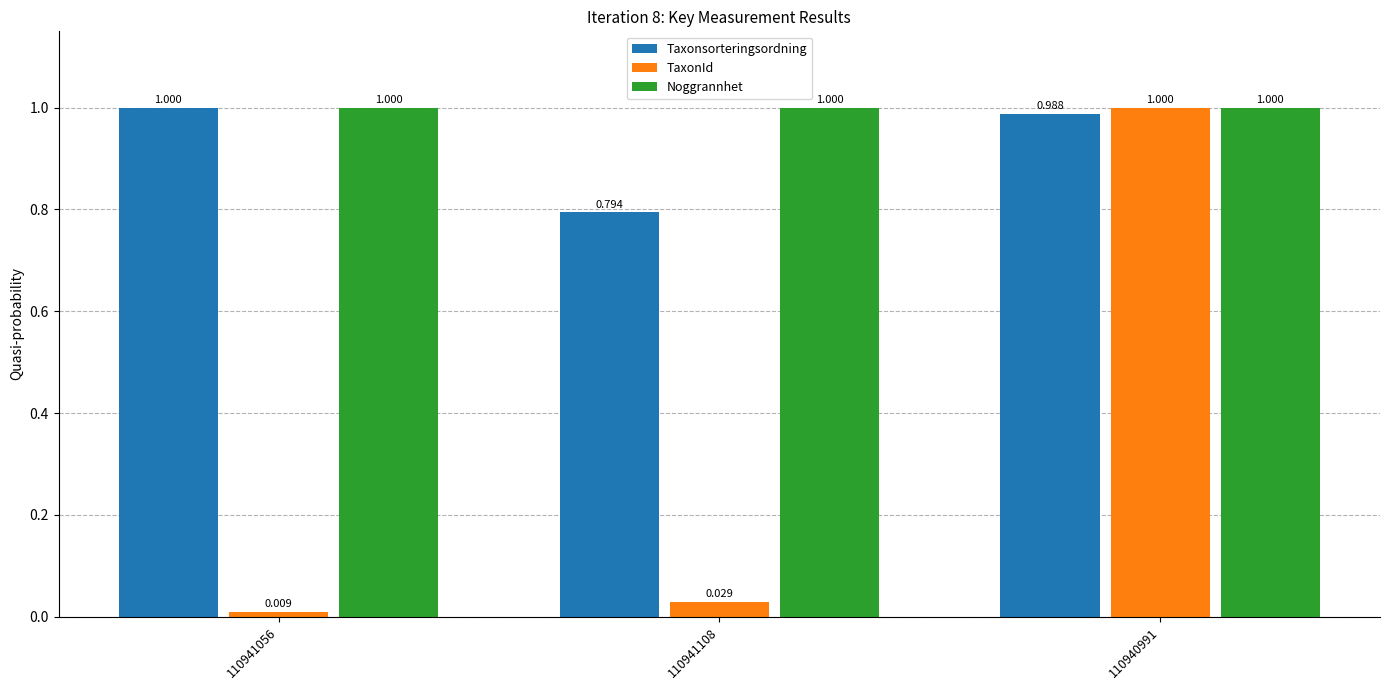

What position from the right is 110941056?

3